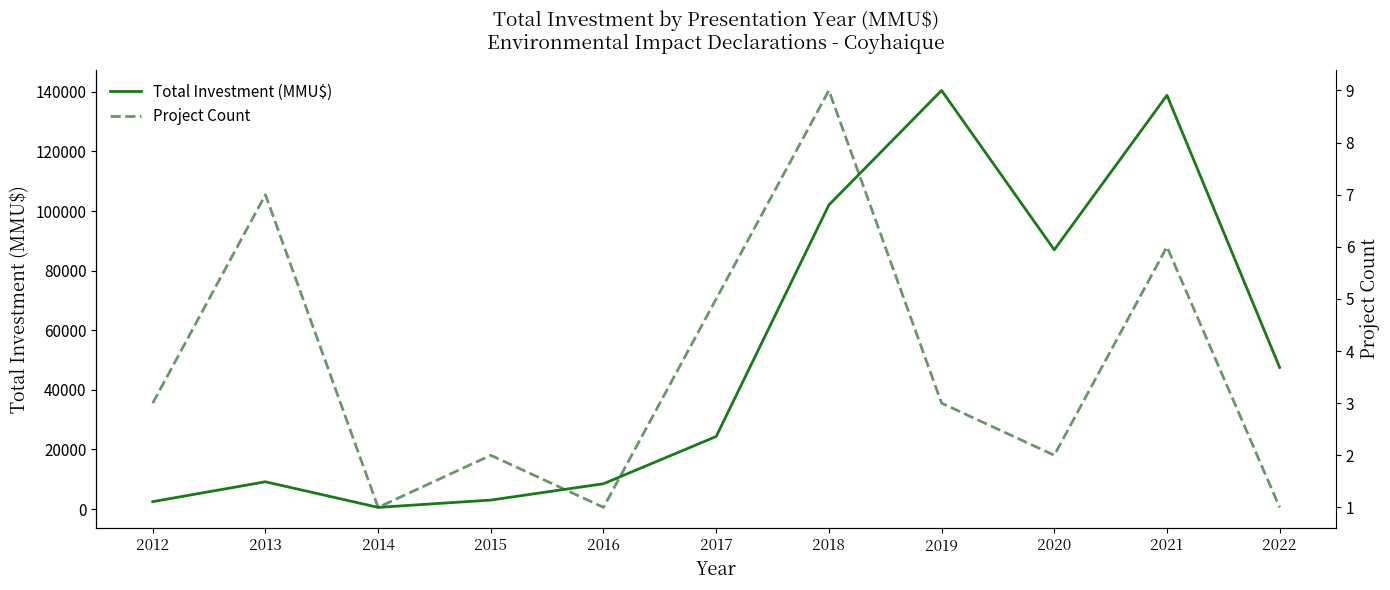

True or false: Total Investment (MMU$) and Project Count cross at least once.

False